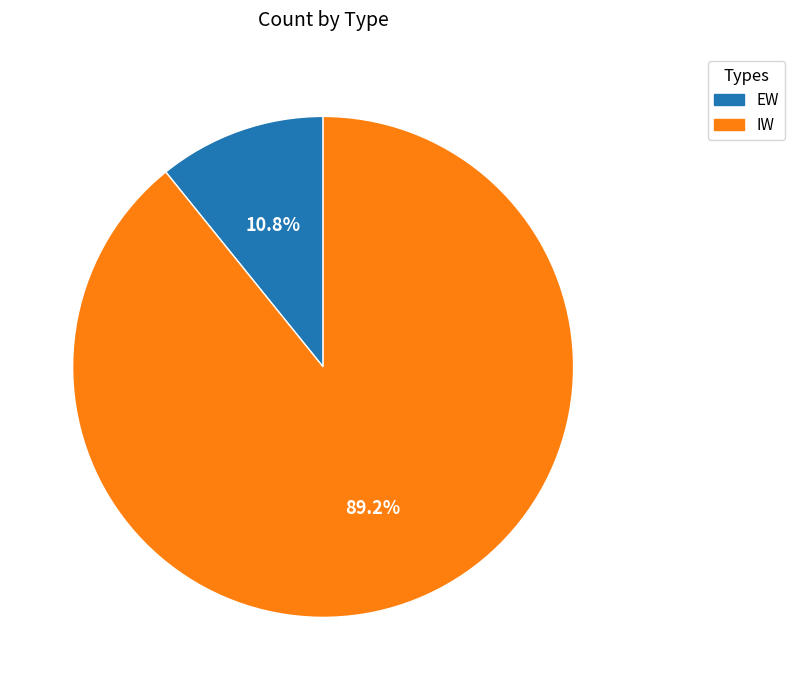

What percentage is the EW slice, to the nearest percent?

11%